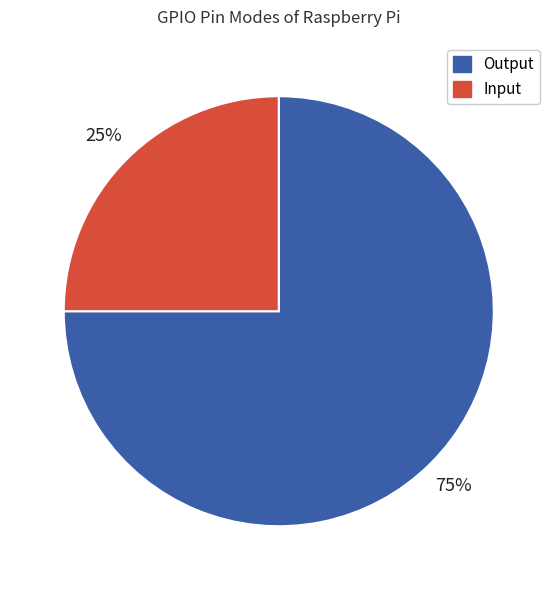

Does Input account for over 50% of the chart?

No